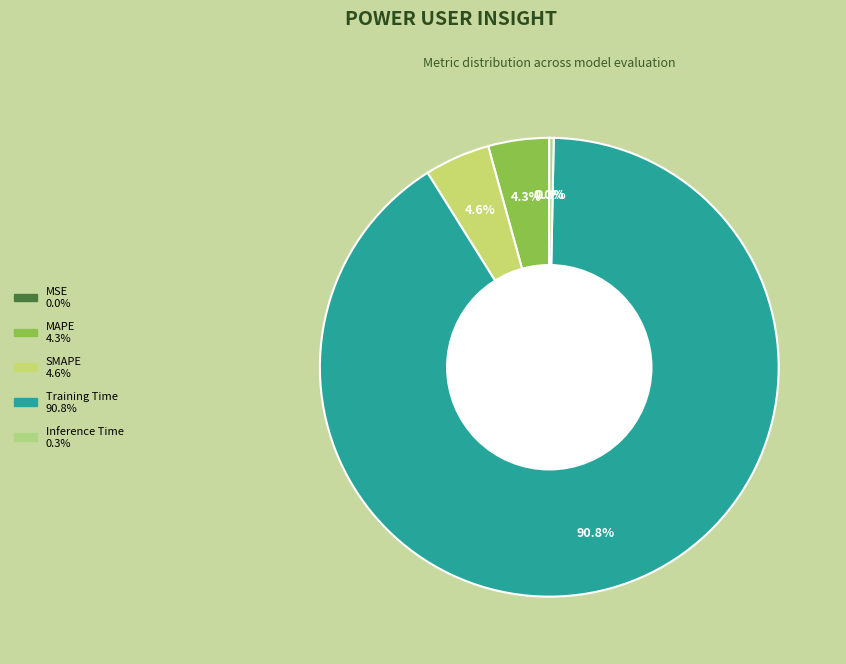

Is it true that Training Time is 79% of the pie?

False